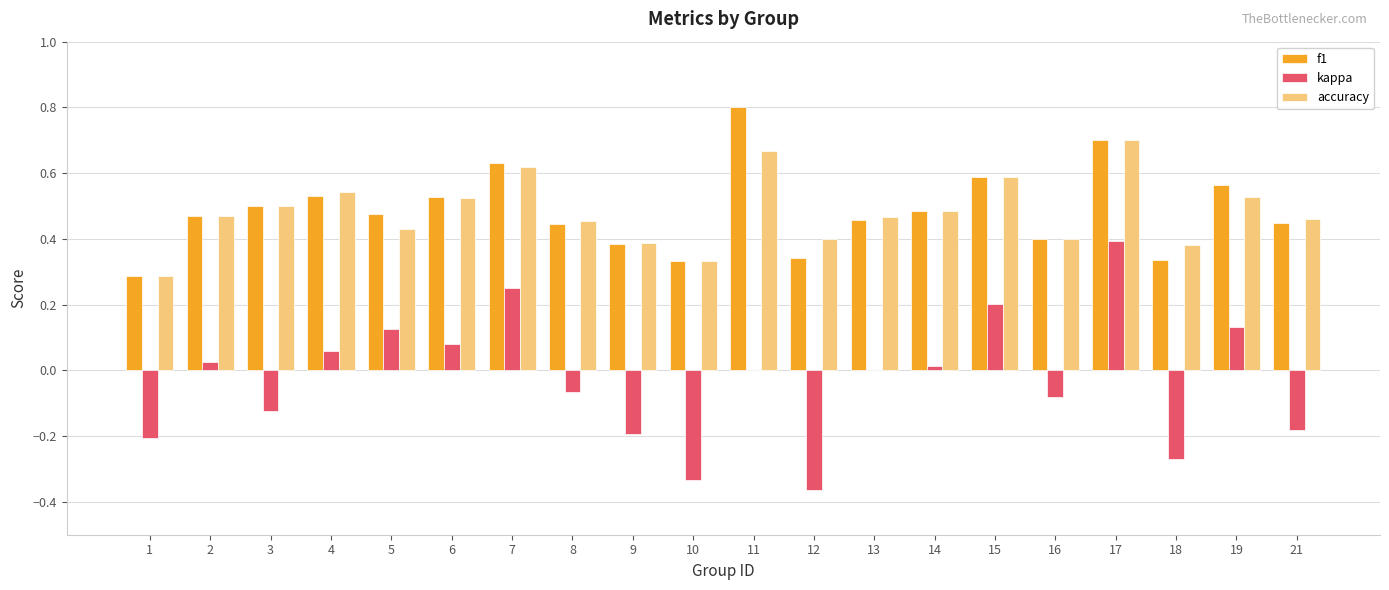

True or false: f1 has a value of 0.1 at 13.

False